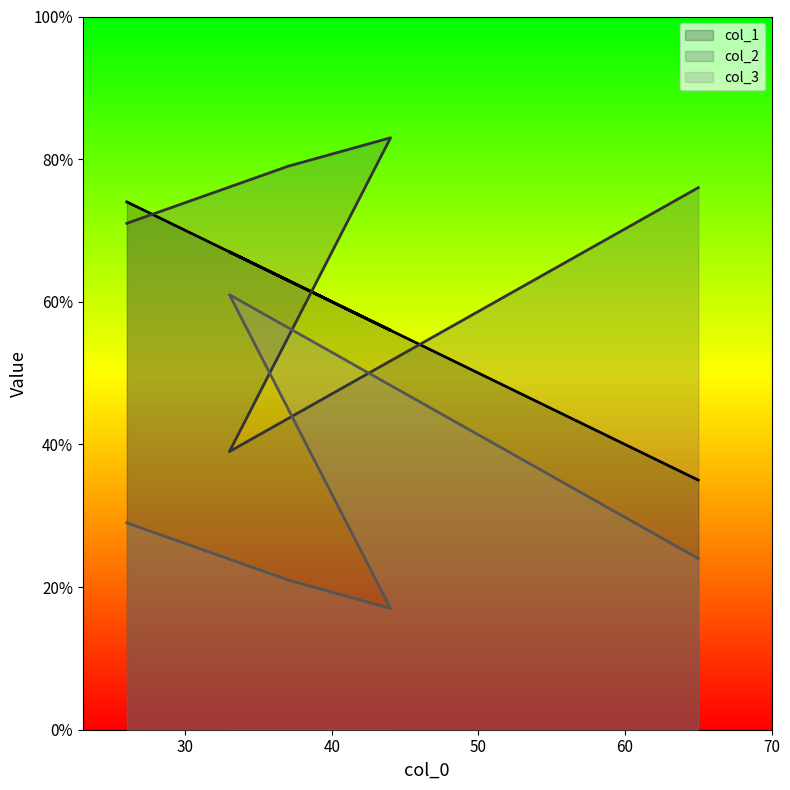

Where is col_2 nearest to the value 61?

26